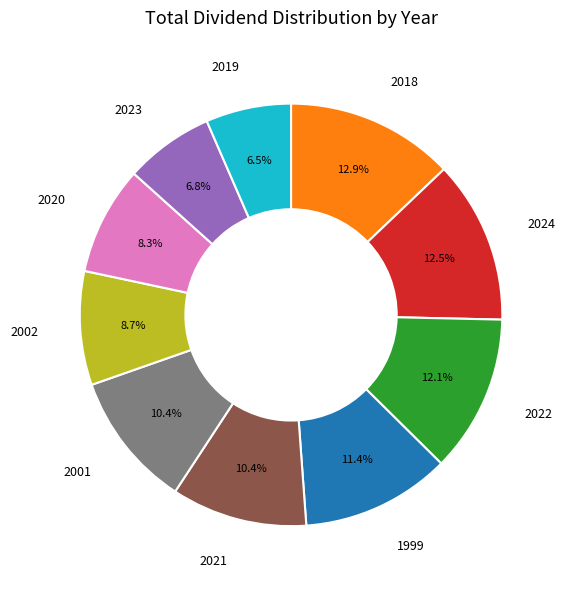

Is 2022 the majority of the pie?

No